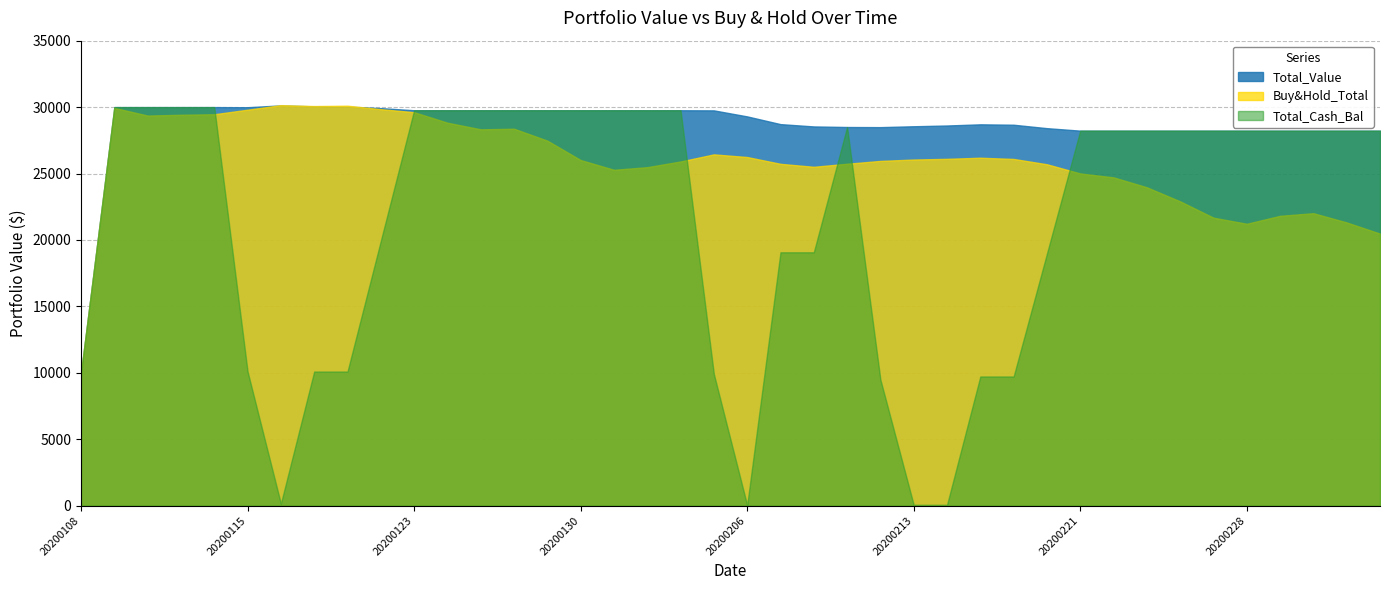

Which series has the largest range (max minus min)?

Total_Cash_Bal